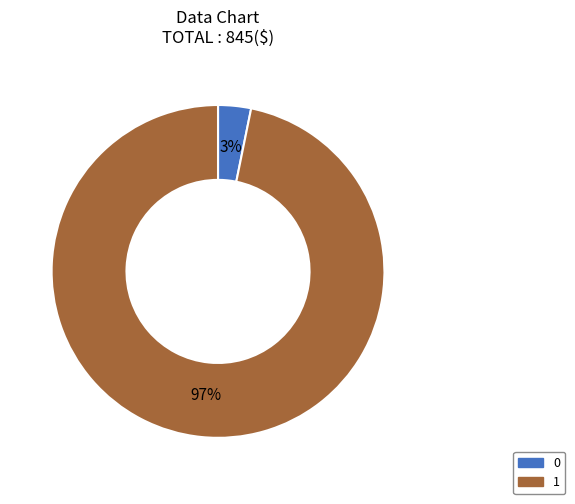

Which category has the biggest portion of the pie?

1